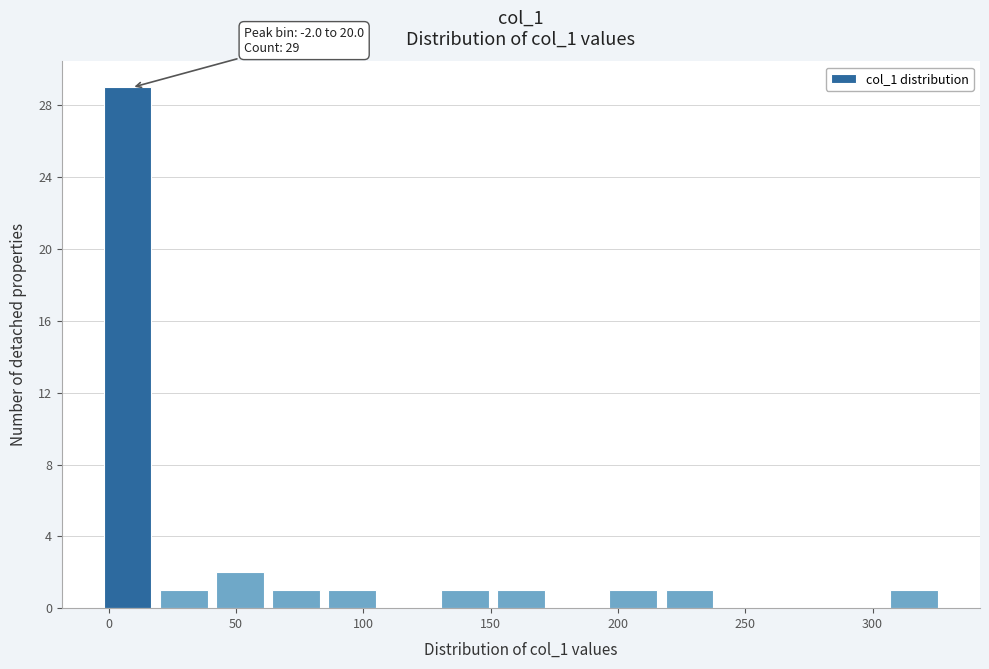

Over which range of the x-axis is the bar tallest?

0 to 20